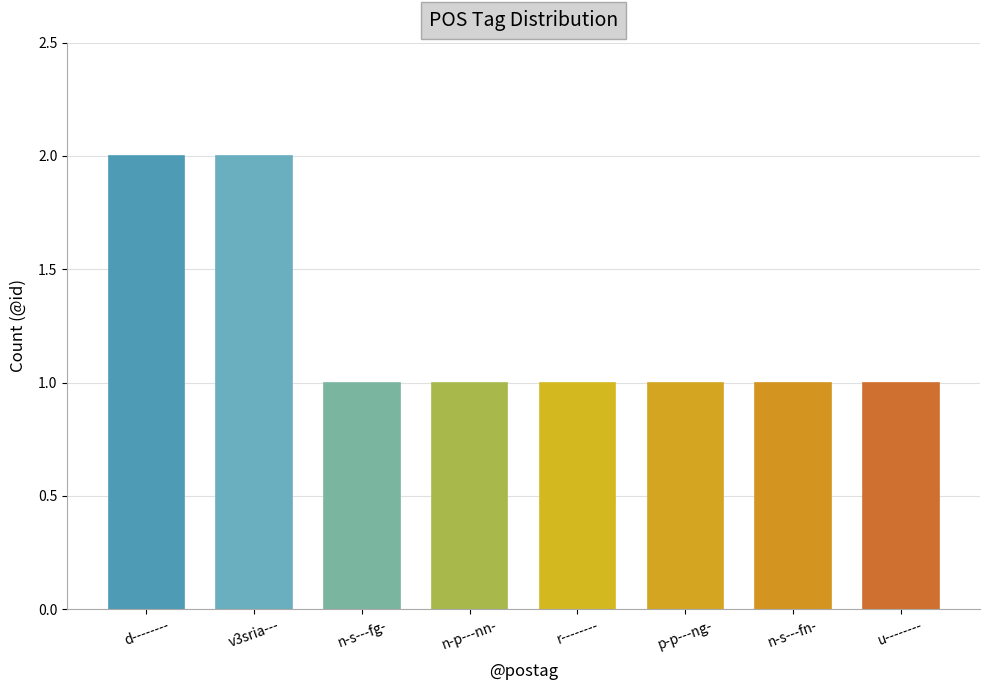

Are the bars horizontal?

No